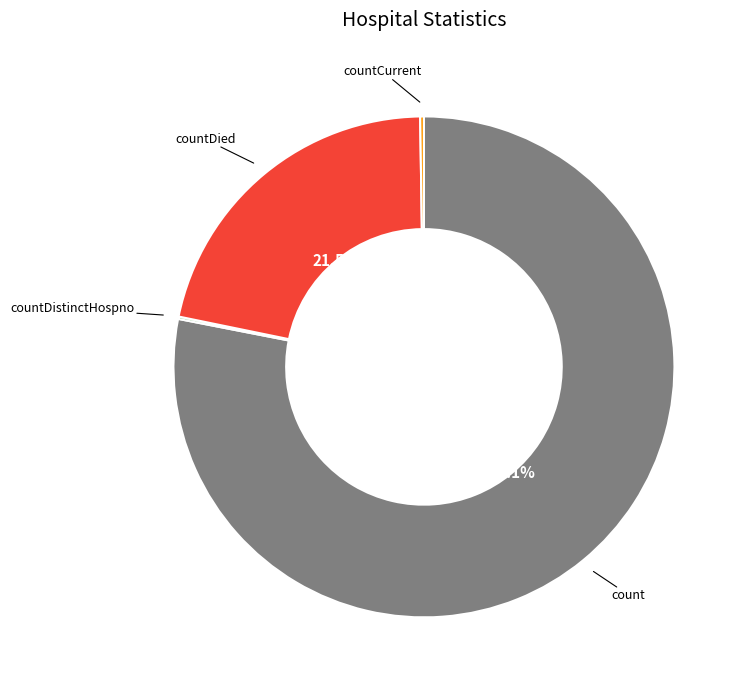

Which slice is the largest?

count